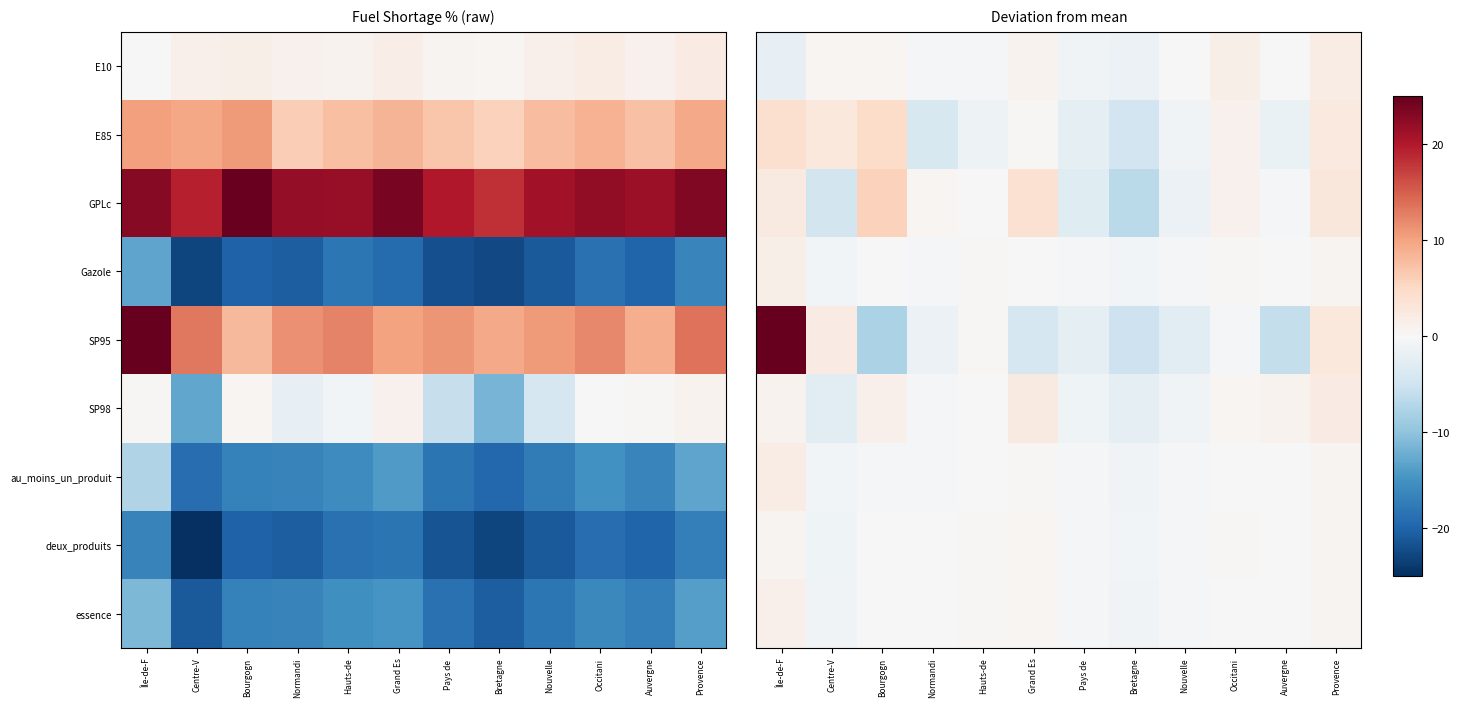

At which label does essence reach its minimum?

Centre-V